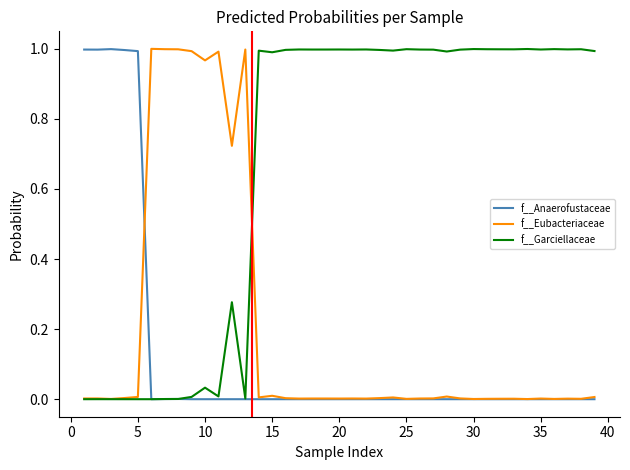

Which series has the largest total across all categories?

f__Garciellaceae